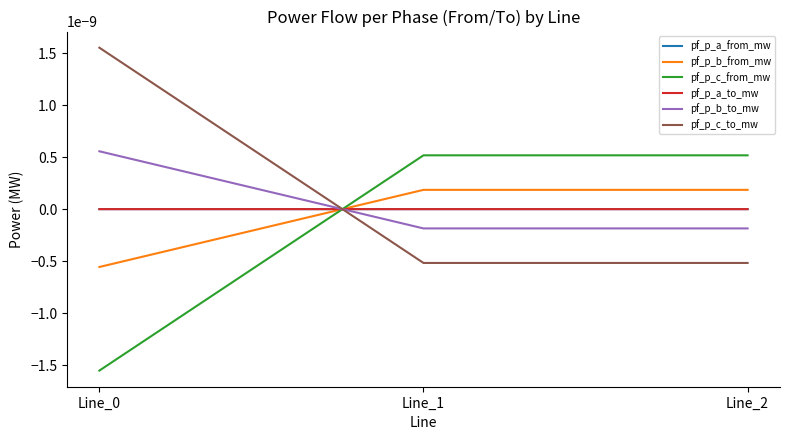

The value of pf_p_c_from_mw at Line_0 is -0.0. True or false?

False